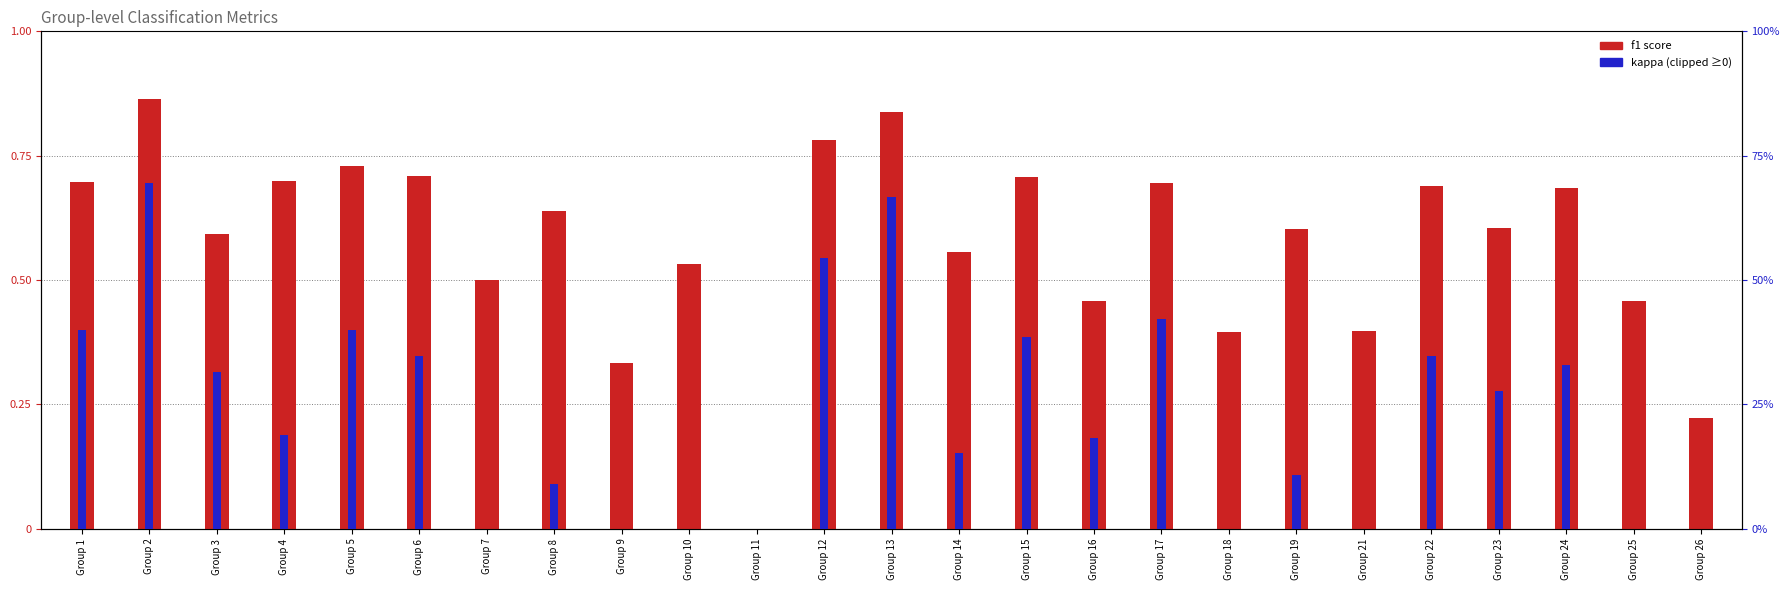

Reading right to left, transcribe all the data shown in this chart.

f1: 0.2	0.5	0.7	0.6	0.7	0.4	0.6	0.4	0.7	0.5	0.7	0.6	0.8	0.8	0.0	0.5	0.3	0.6	0.5	0.7	0.7	0.7	0.6	0.9	0.7
kappa: 0.0	0.0	0.3	0.3	0.3	0.0	0.1	0.0	0.4	0.2	0.4	0.2	0.7	0.5	0.0	0.0	0.0	0.1	0.0	0.3	0.4	0.2	0.3	0.7	0.4